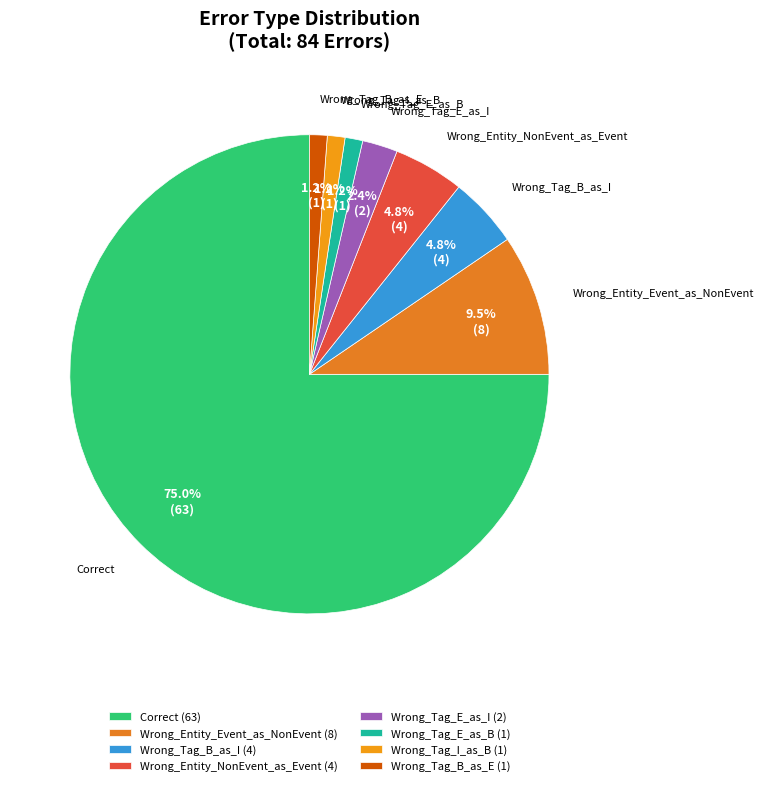

What is the total percentage of Wrong_Entity_Event_as_NonEvent and Wrong_Entity_NonEvent_as_Event?

14.3%